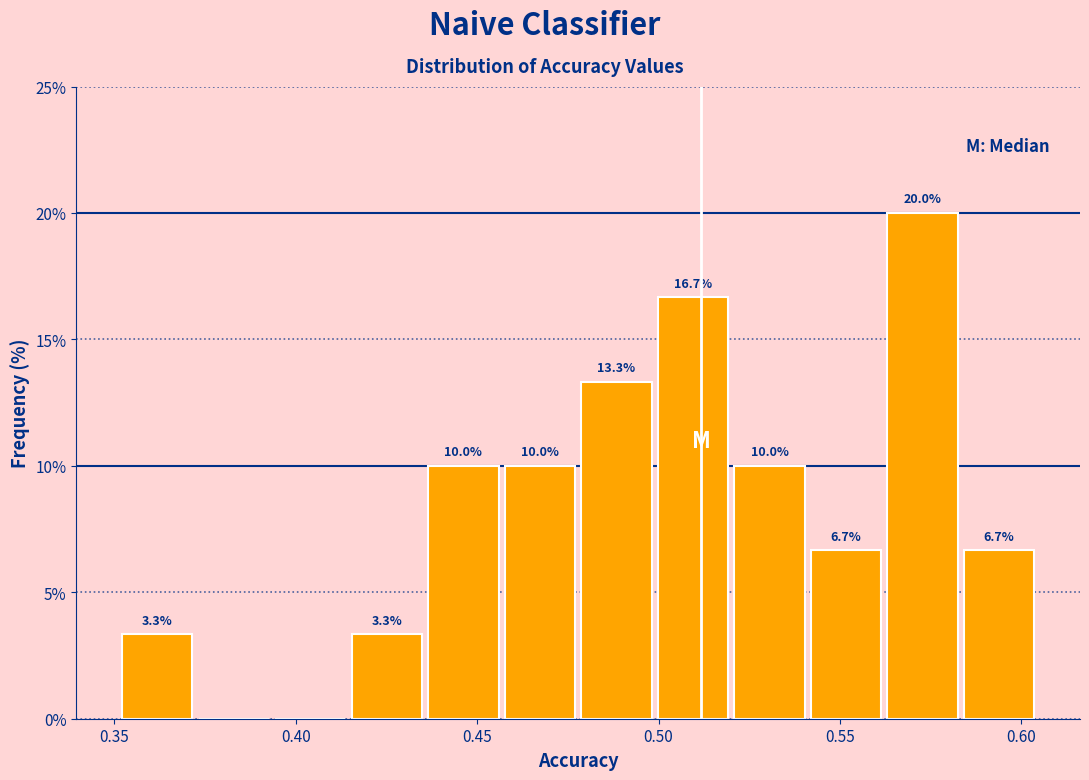

Which range on the x-axis has the tallest bar?

0.560 to 0.585